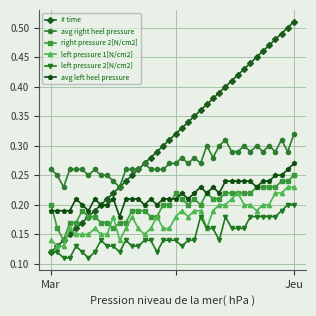

List the series in order of their peak value, highest first.

# time, avg right heel pressure, avg left heel pressure, right pressure 2[N/cm2], left pressure 1[N/cm2], left pressure 2[N/cm2]